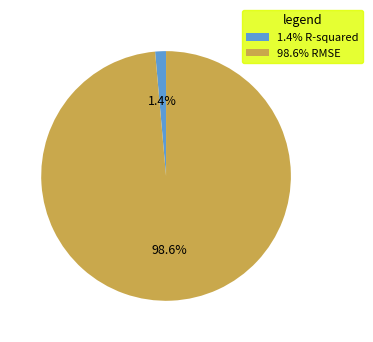

How many slices are in this pie chart?

2